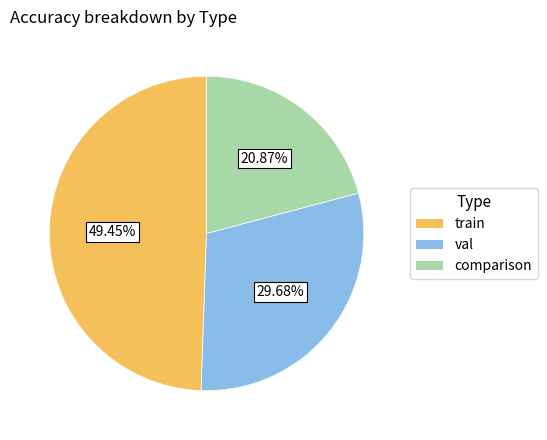

How many segments does this pie chart have?

3